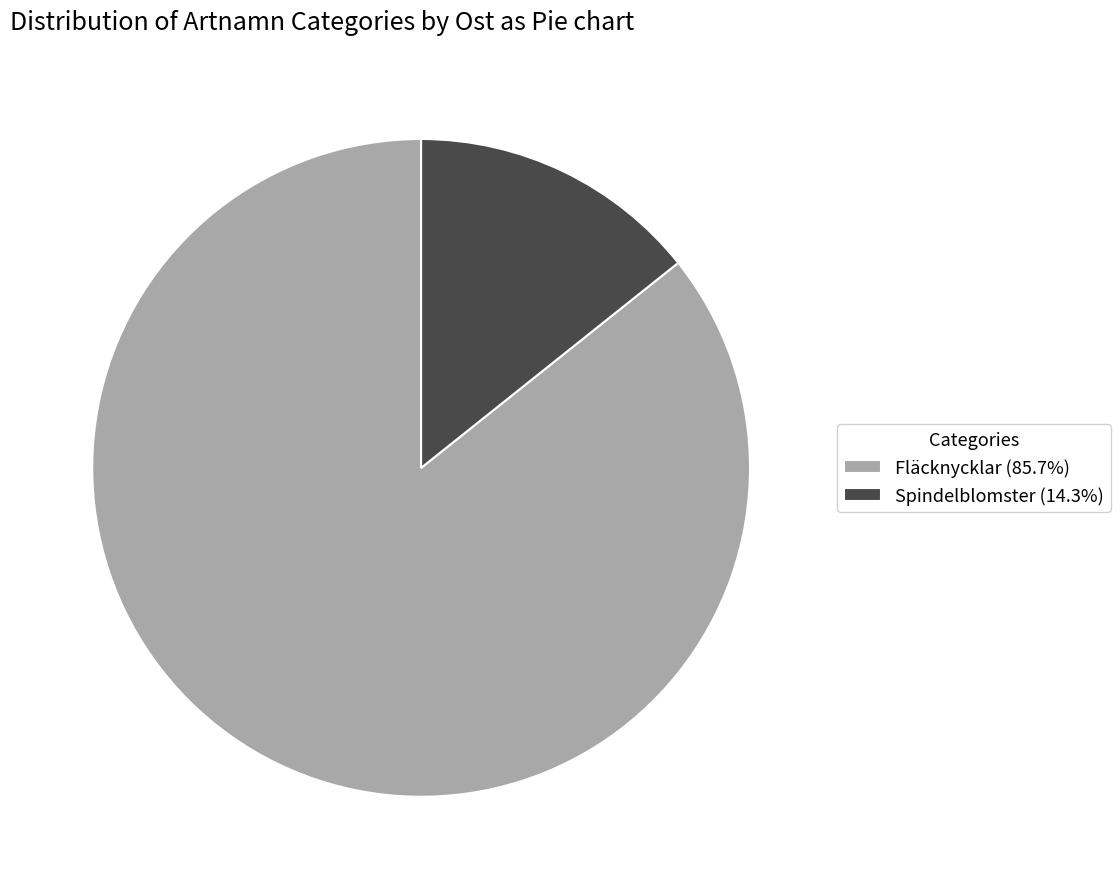

Is the sum of Fläcknycklar (85.7%) and Spindelblomster (14.3%) greater than half?

Yes